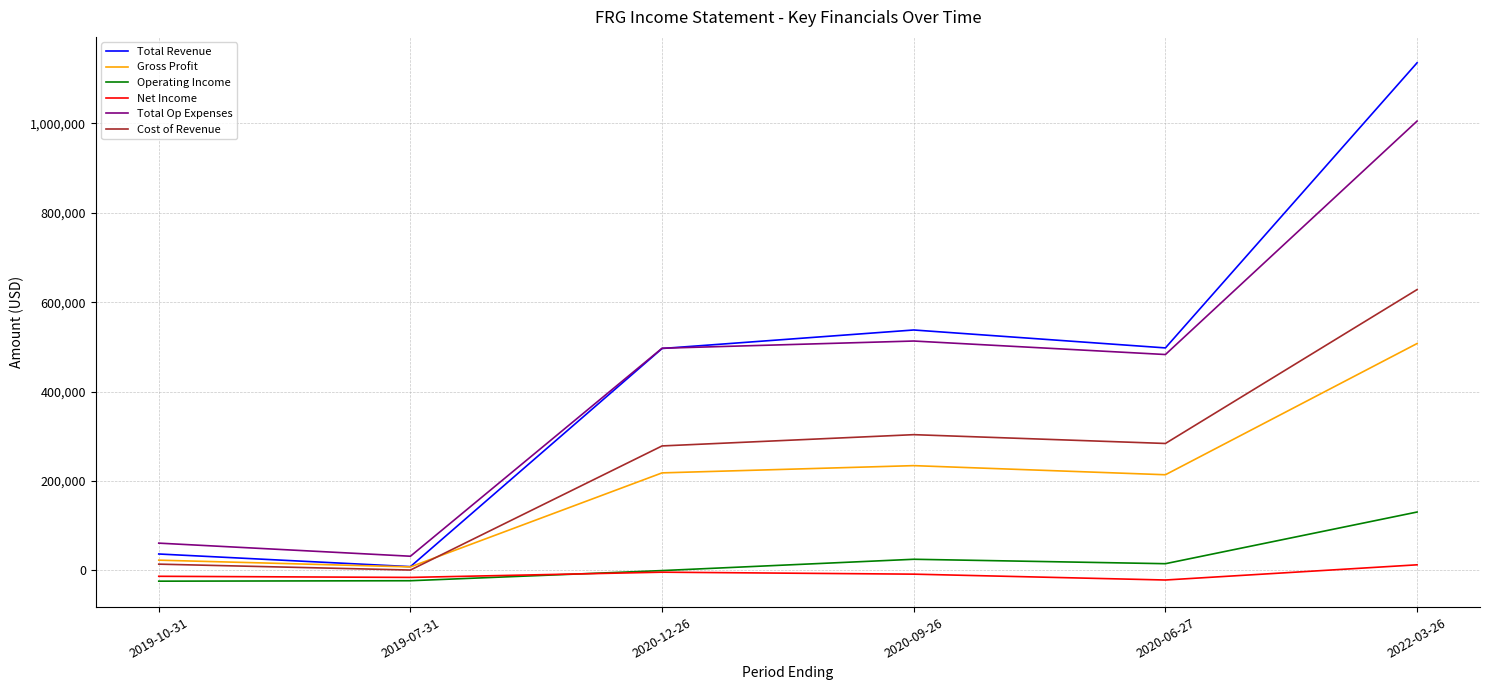

Rank the series by their maximum value, from lowest to highest.

Net Income, Operating Income, Gross Profit, Cost of Revenue, Total Op Expenses, Total Revenue